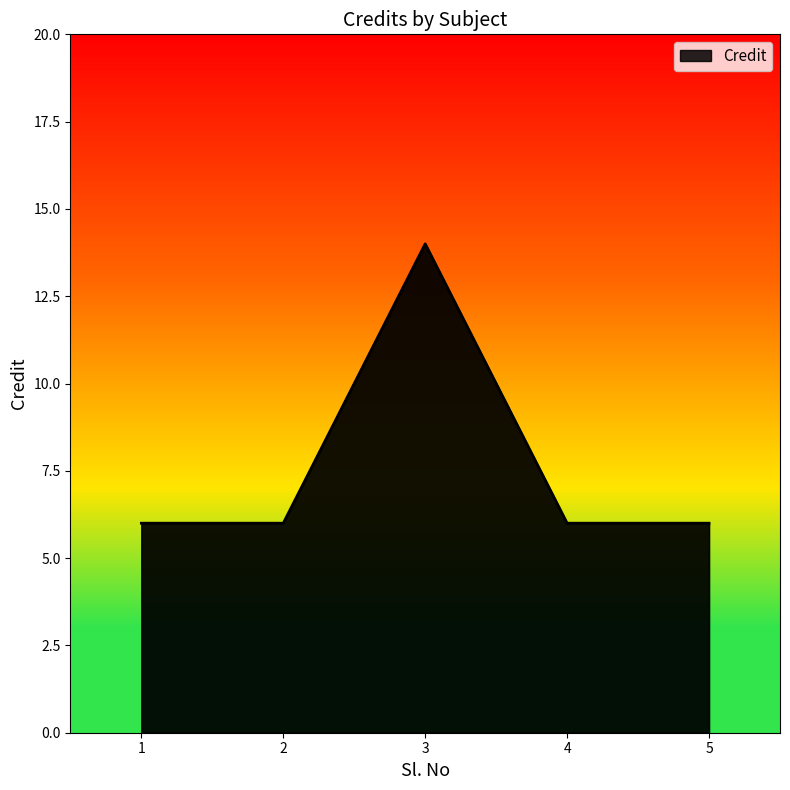

How many categories are shown in the chart?

5